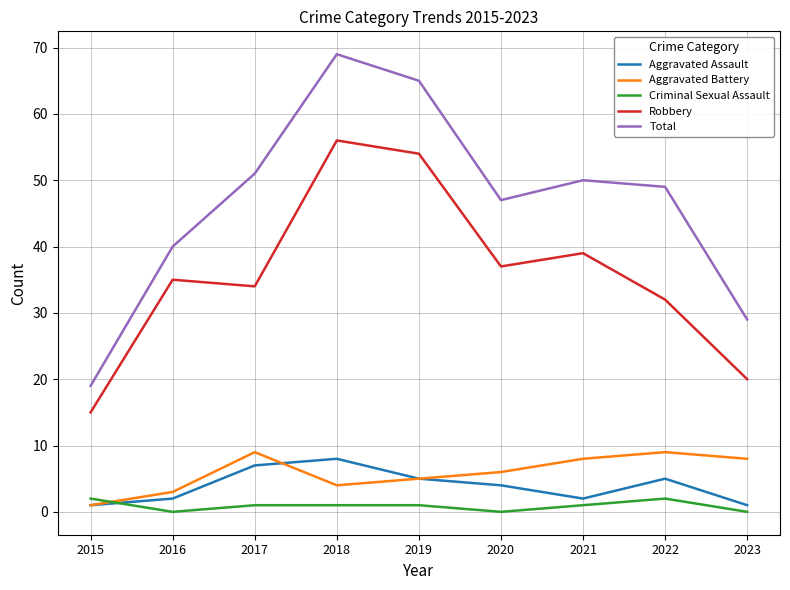

Which series has the largest range (max minus min)?

Total